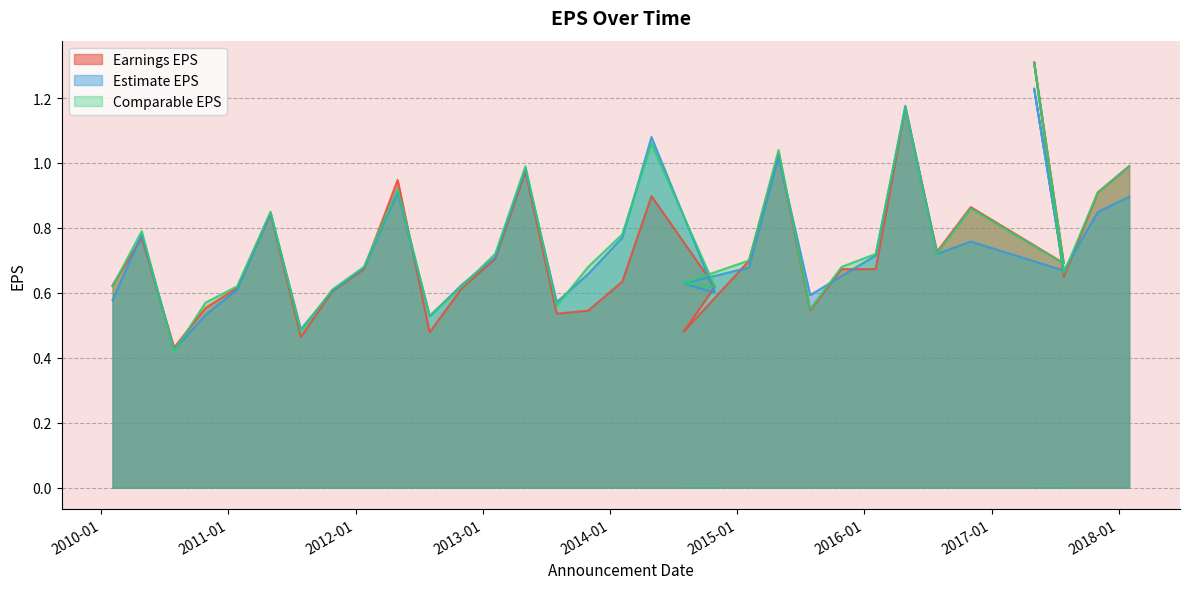

How many lines are shown in the chart?

3